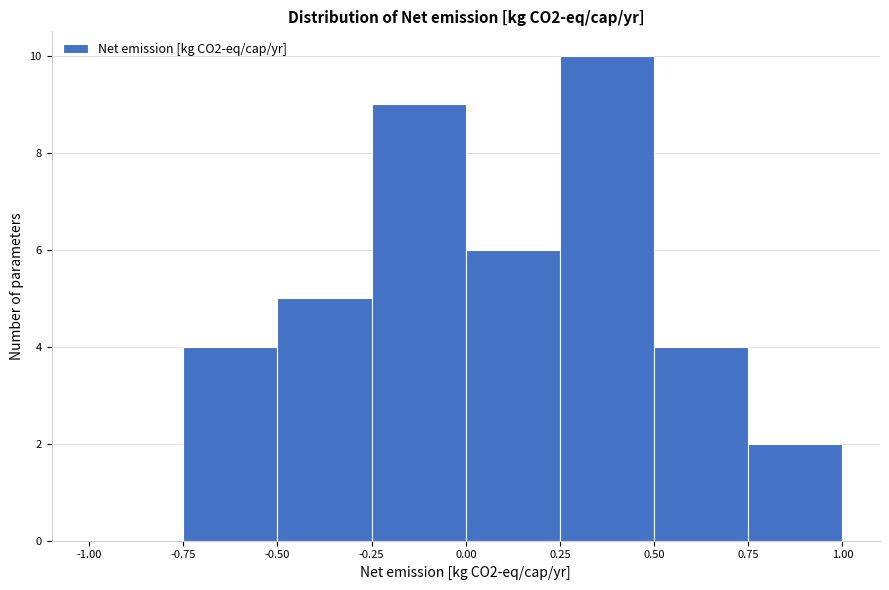

Reading left to right, transcribe this chart: for each bar, give the range it covers on the x-axis and its height. The values are not printed on the chart, so give them approximately, as read against the axis.

-1.00 to -0.75: 0
-0.75 to -0.50: 4
-0.50 to -0.25: 5
-0.25 to 0.00: 9
0.00 to 0.25: 6
0.25 to 0.50: 10
0.50 to 0.75: 4
0.75 to 1.00: 2